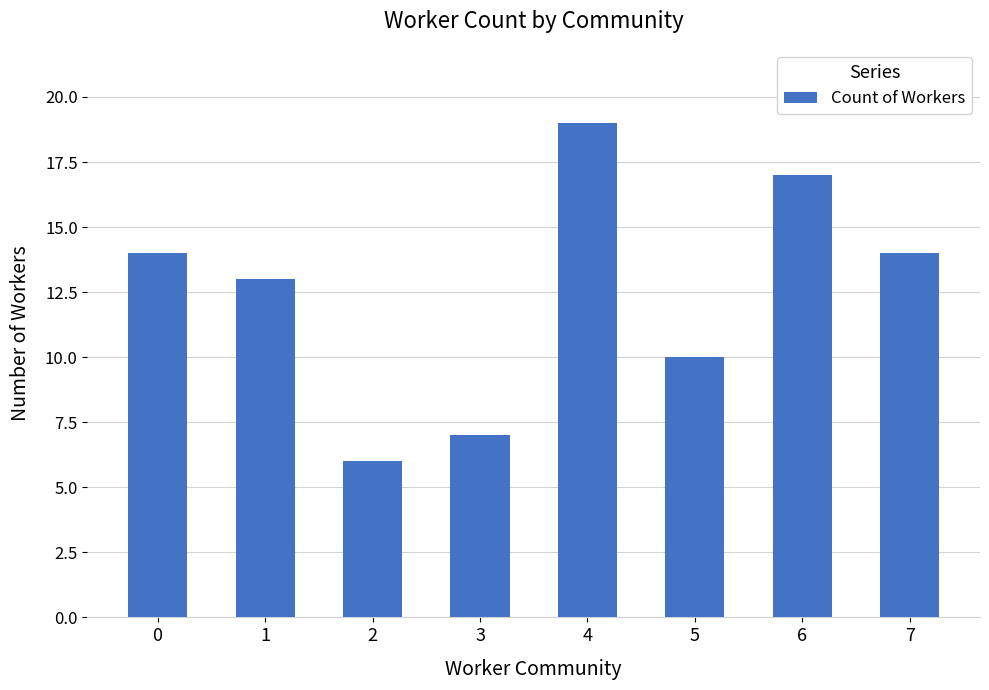

What is the sum of the values at 3 and 1?

20